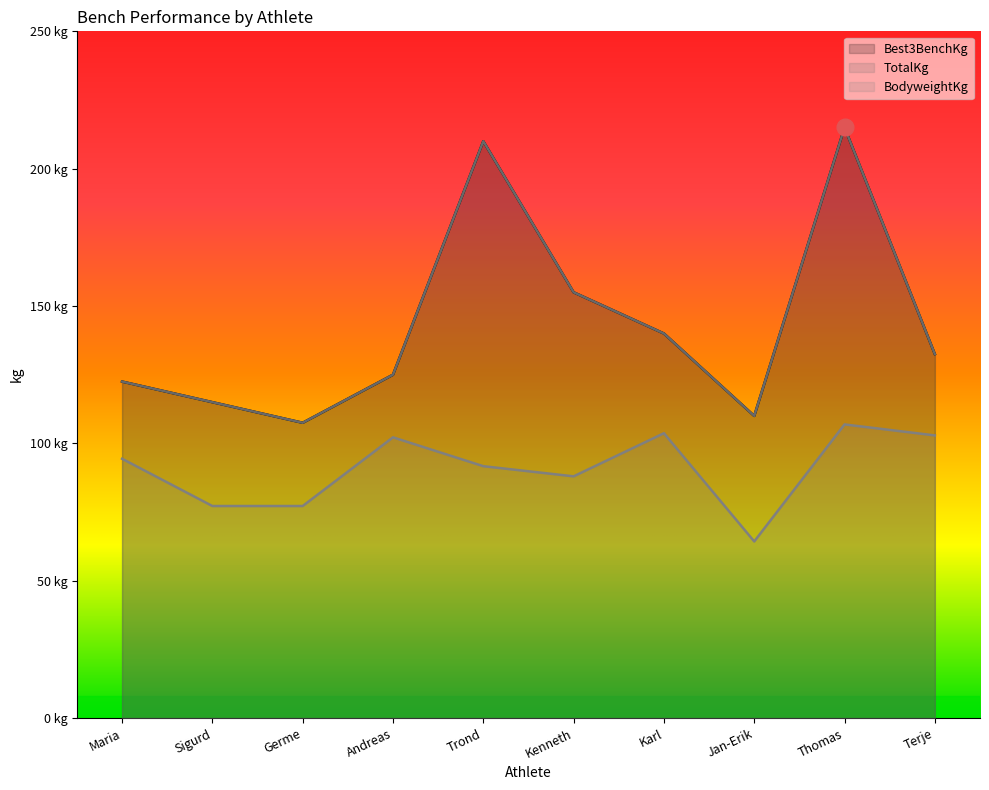

List the series in order of their peak value, lowest first.

BodyweightKg, Best3BenchKg, TotalKg